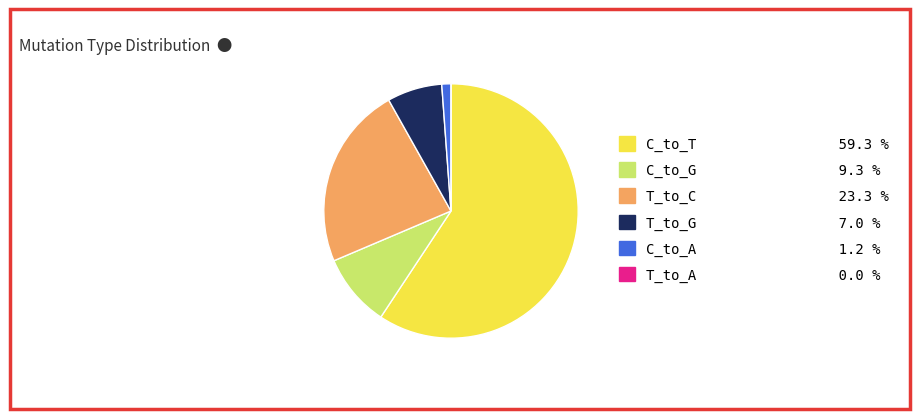

Combined, do C_to_G 9.3 % and T_to_C 23.3 % account for over 50%?

No